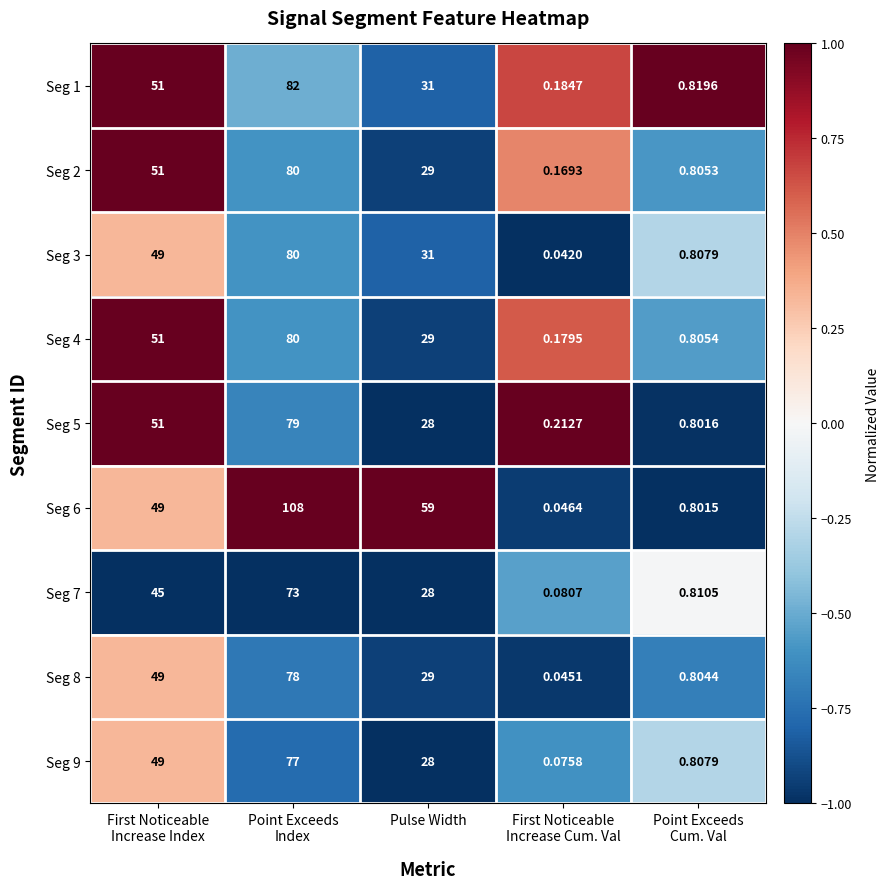

Where is Seg 5 nearest to the value 39?

Pulse Width